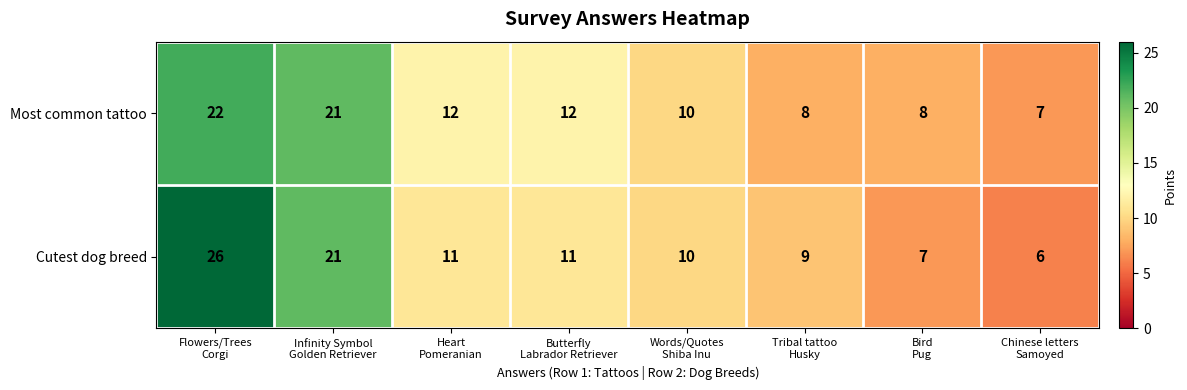

Rank the series at Tribal tattoo
Husky from lowest to highest value.

Most common tattoo, Cutest dog breed